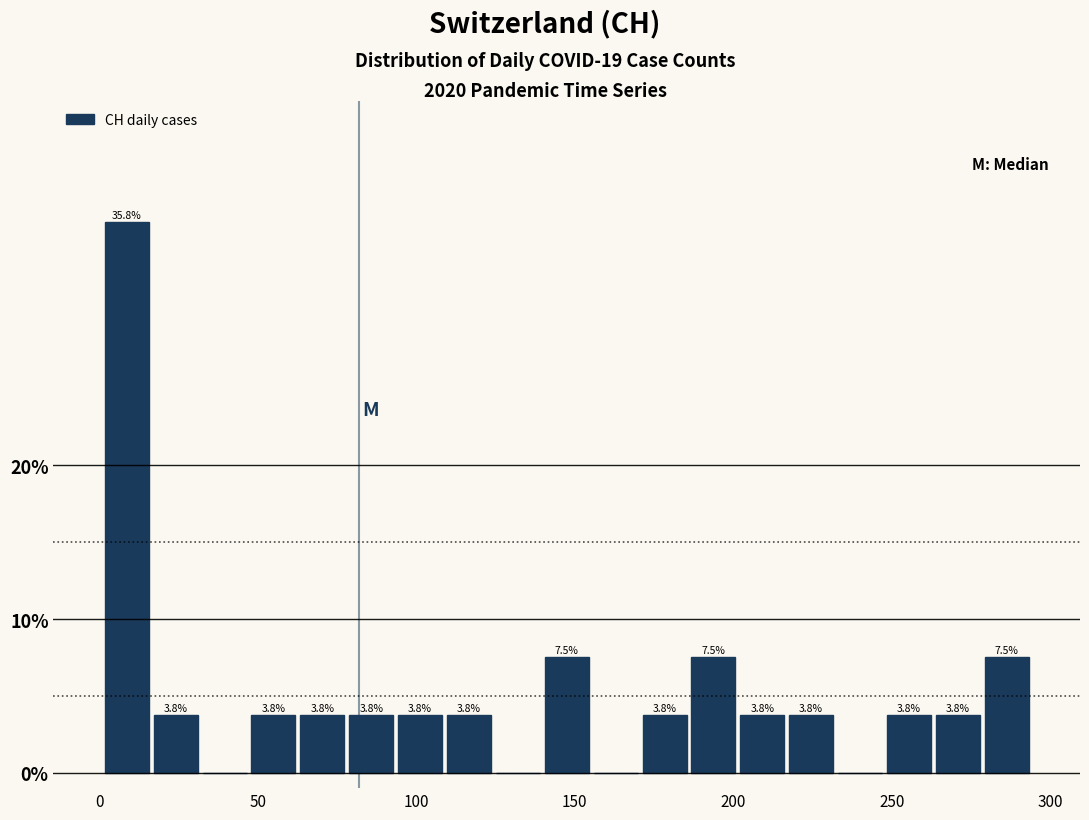

Read against the x-axis, roughly where is the centre of the tallest bar?

10